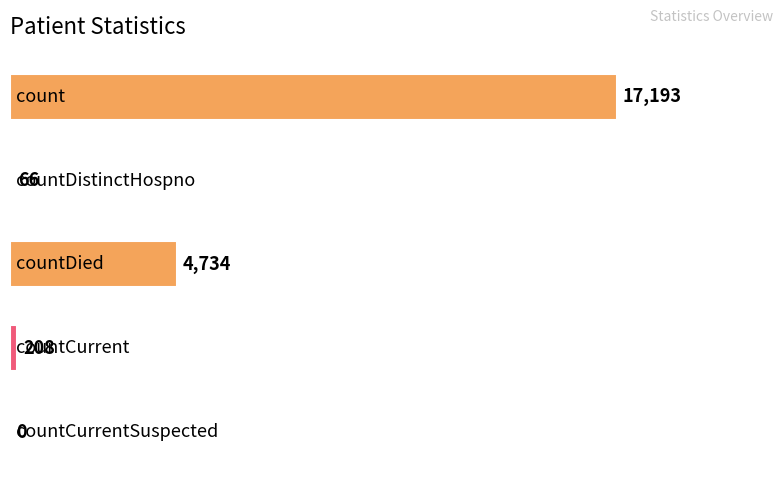

Count the number of data series in this chart.

1